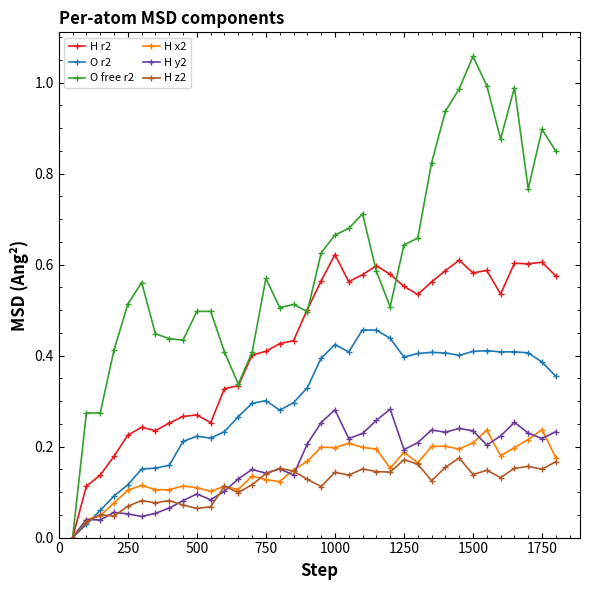

Count the H y2 values in the range 0 to 1.

36